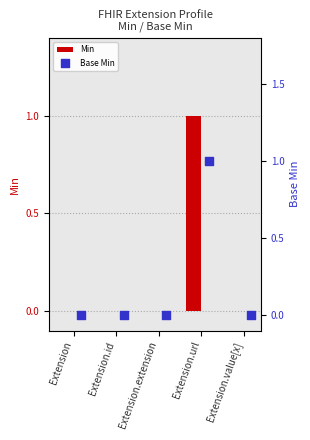

Is the value of Min at Extension.id greater than the value of Base Min at Extension?

No